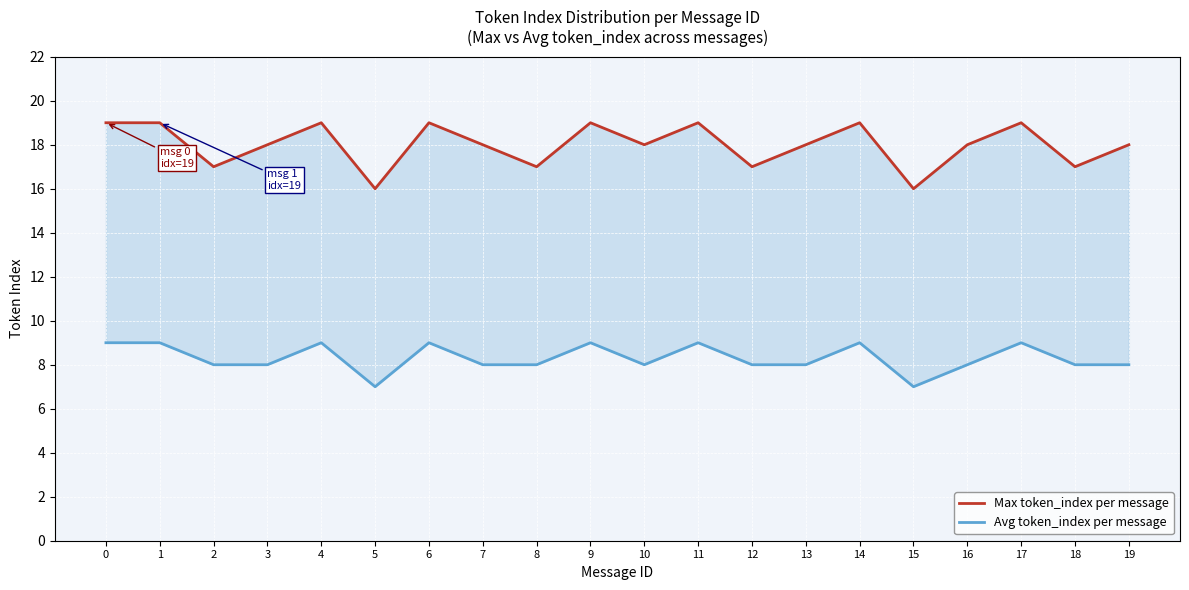

Where is the first local maximum for Max token_index per message?

4